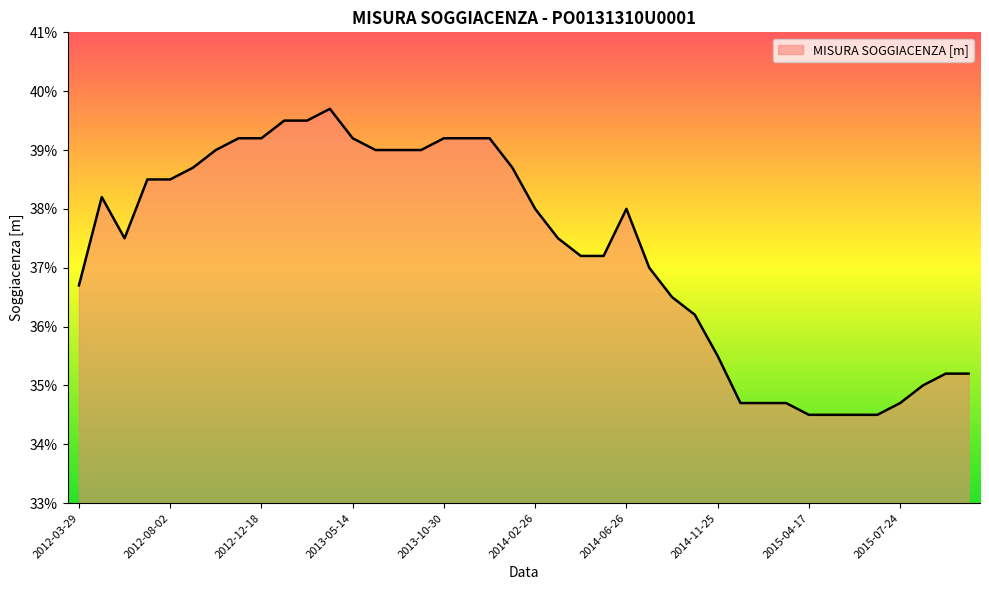

What is the maximum value shown in the chart?

39.7